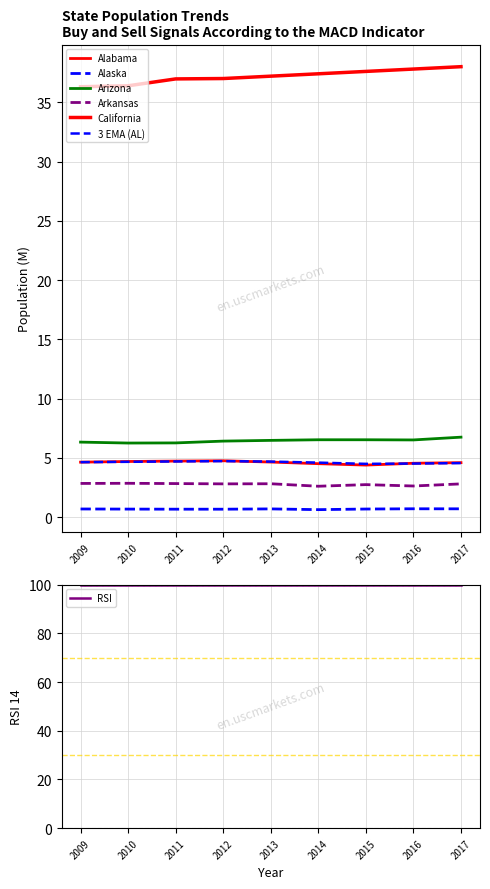

True or false: Arkansas and Arizona intersect in this chart.

False